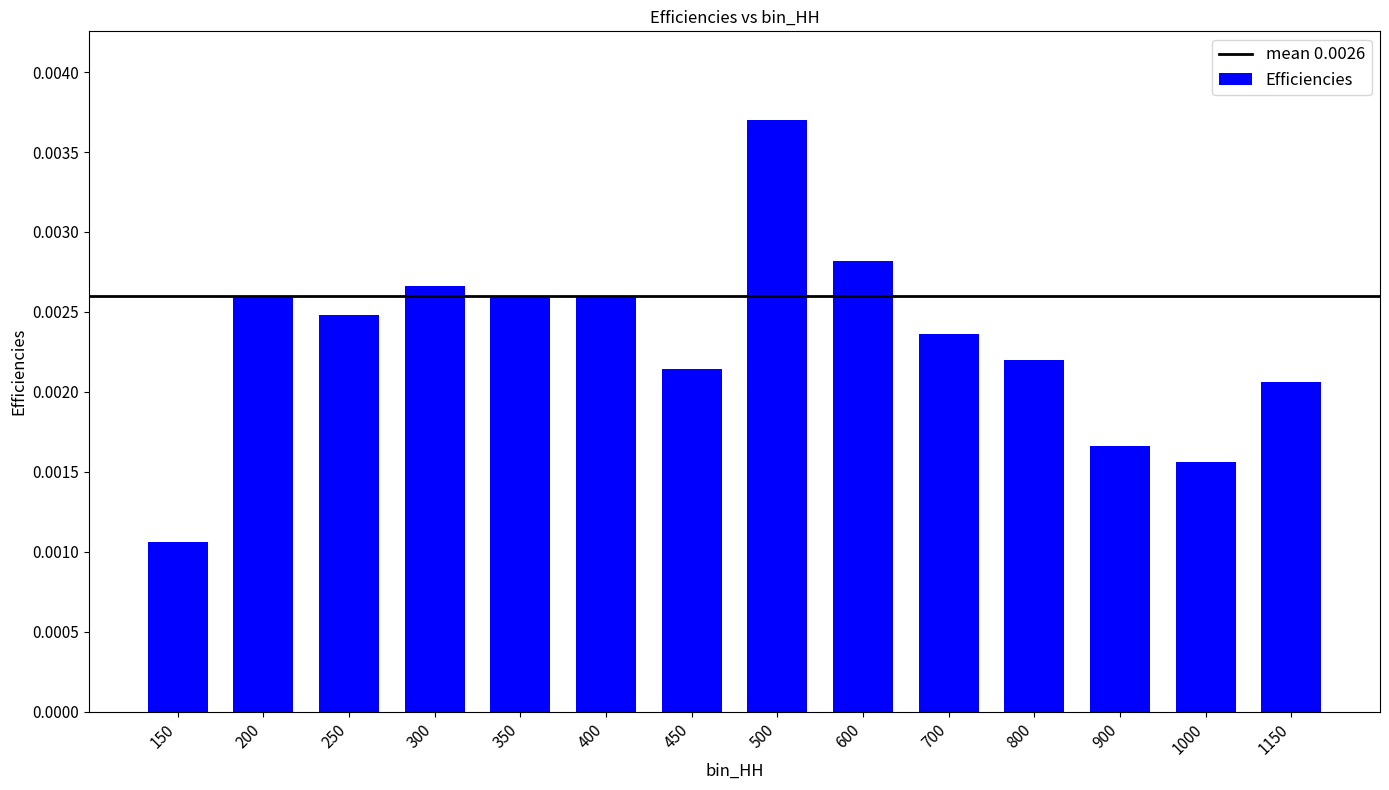

Between 600 and 150, which is larger?

600